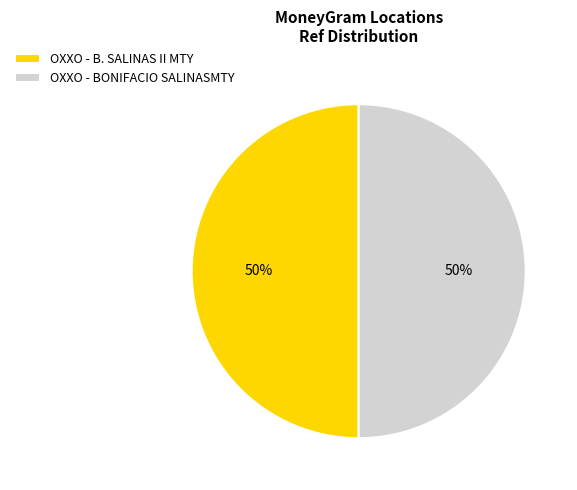

To the nearest percent, what is the combined percentage of OXXO - B. SALINAS II MTY and OXXO - BONIFACIO SALINASMTY?

100%